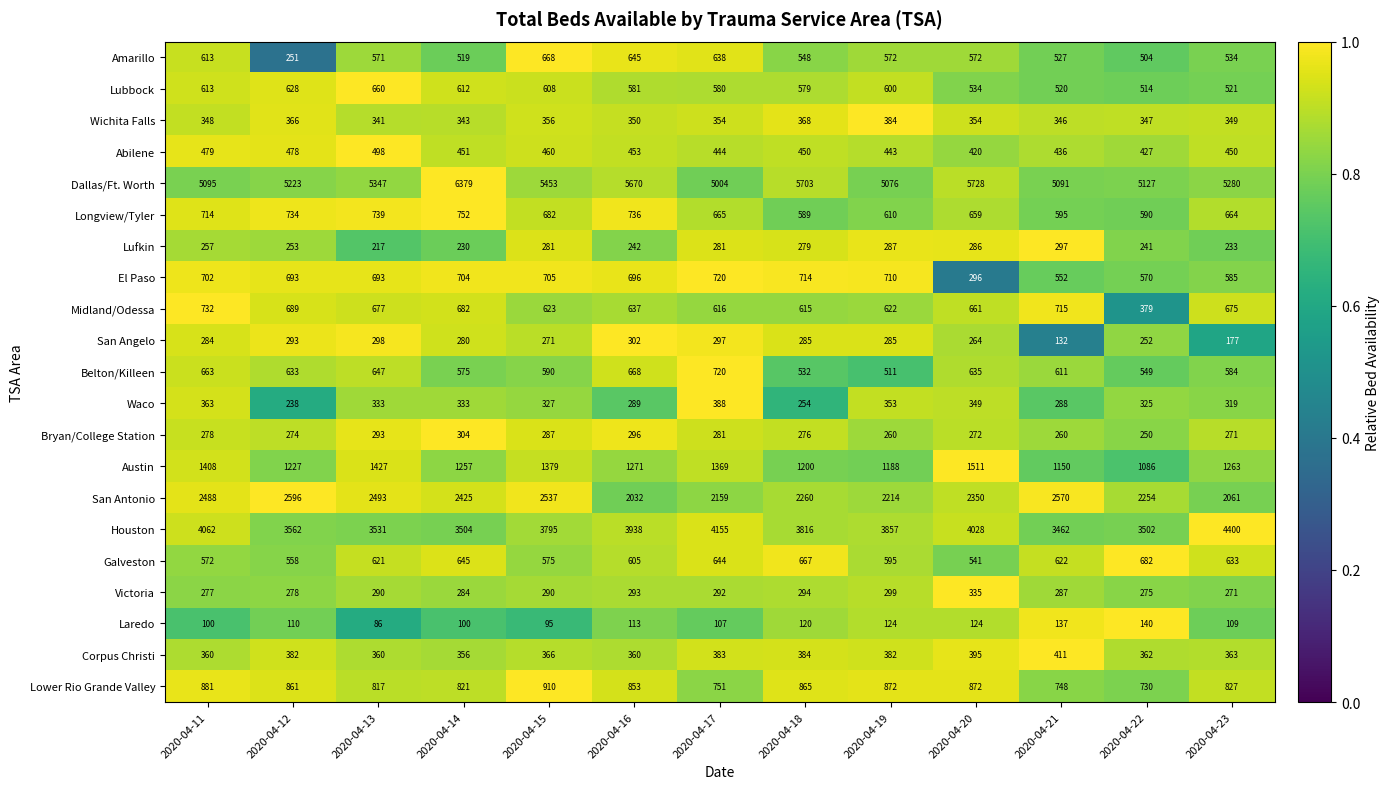

The value of Houston at 2020-04-13 is 3531. True or false?

True